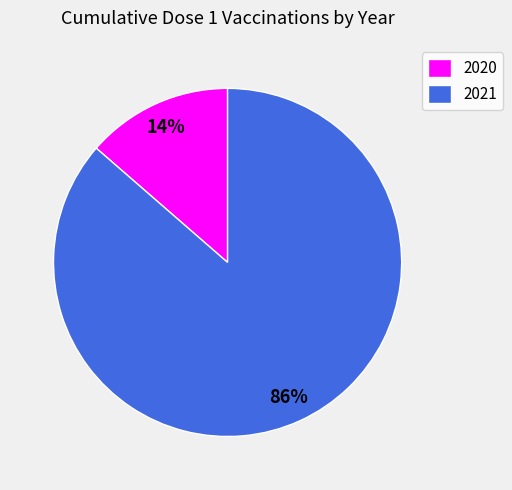

How many segments does this pie chart have?

2